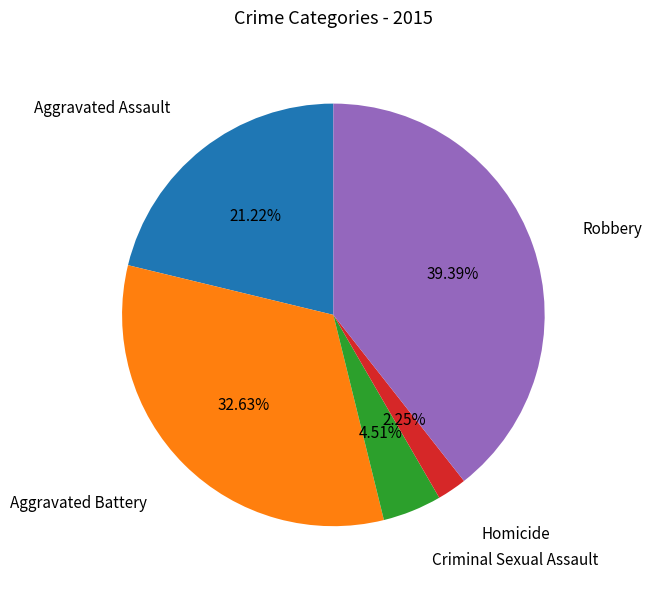

Does any single category account for the majority?

No